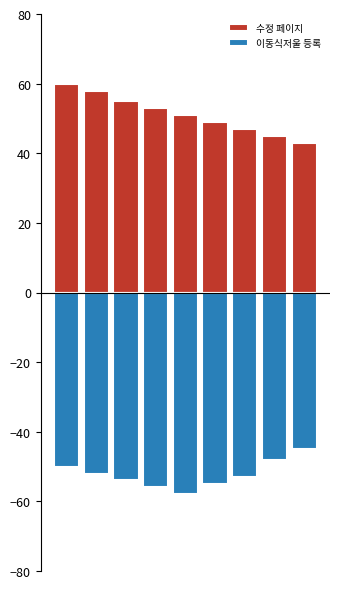

Rank the series by their average value, from highest to lowest.

수정 페이지, 이동식저울 등록